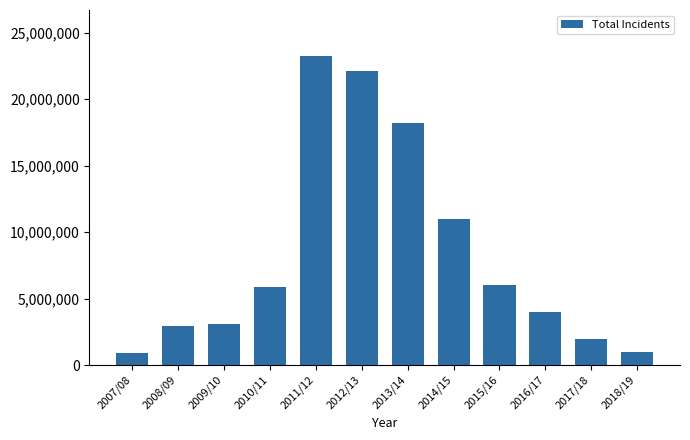

Does the chart contain any negative values?

No